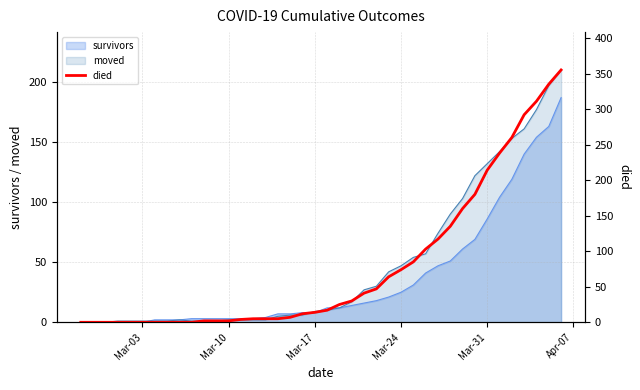

Is it true that moved equals 132 at Mar-31?

True